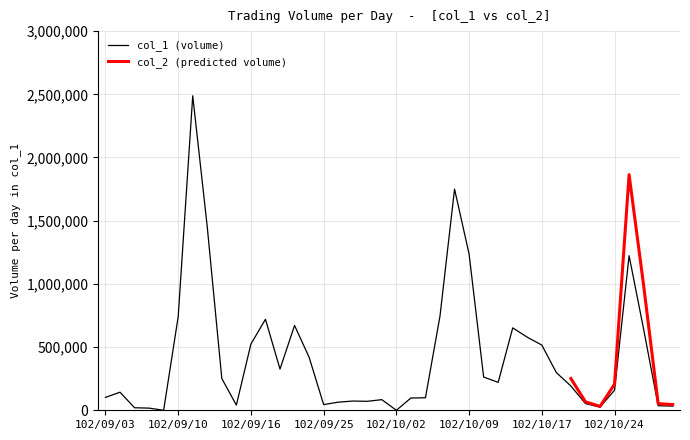

What is the difference between the second highest and minimum values?

1750000